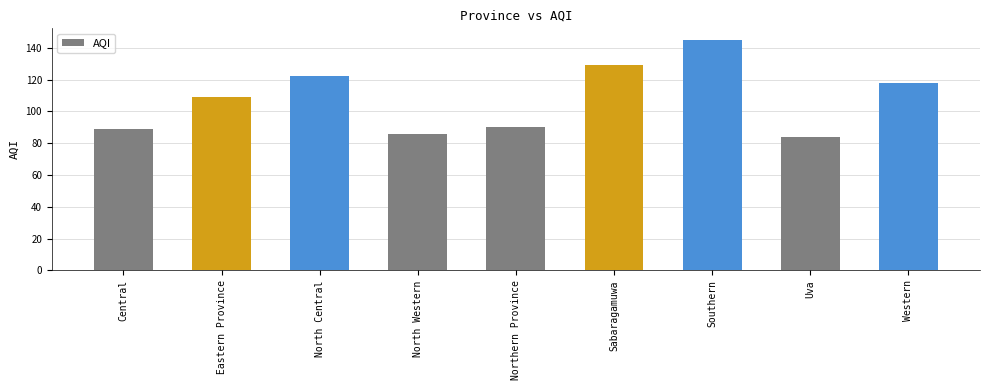

Is it true that the value at Western is 46?

False